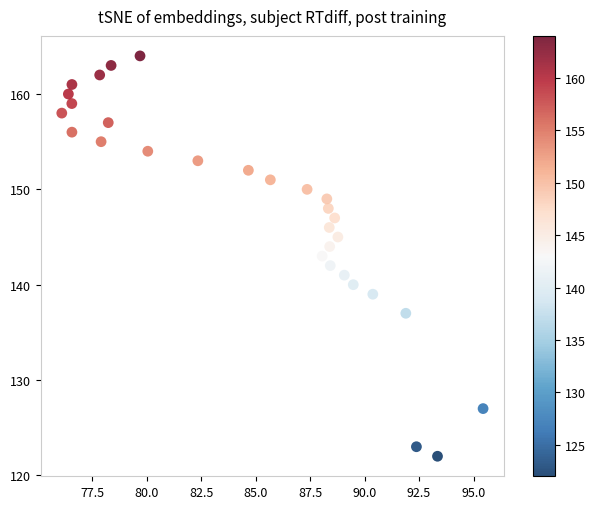

How many points are shown in the scatter plot?

30